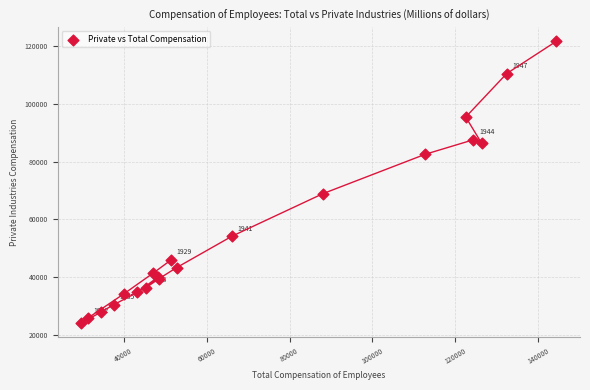

What Y value in the scatter plot is closest to 72871?

68905